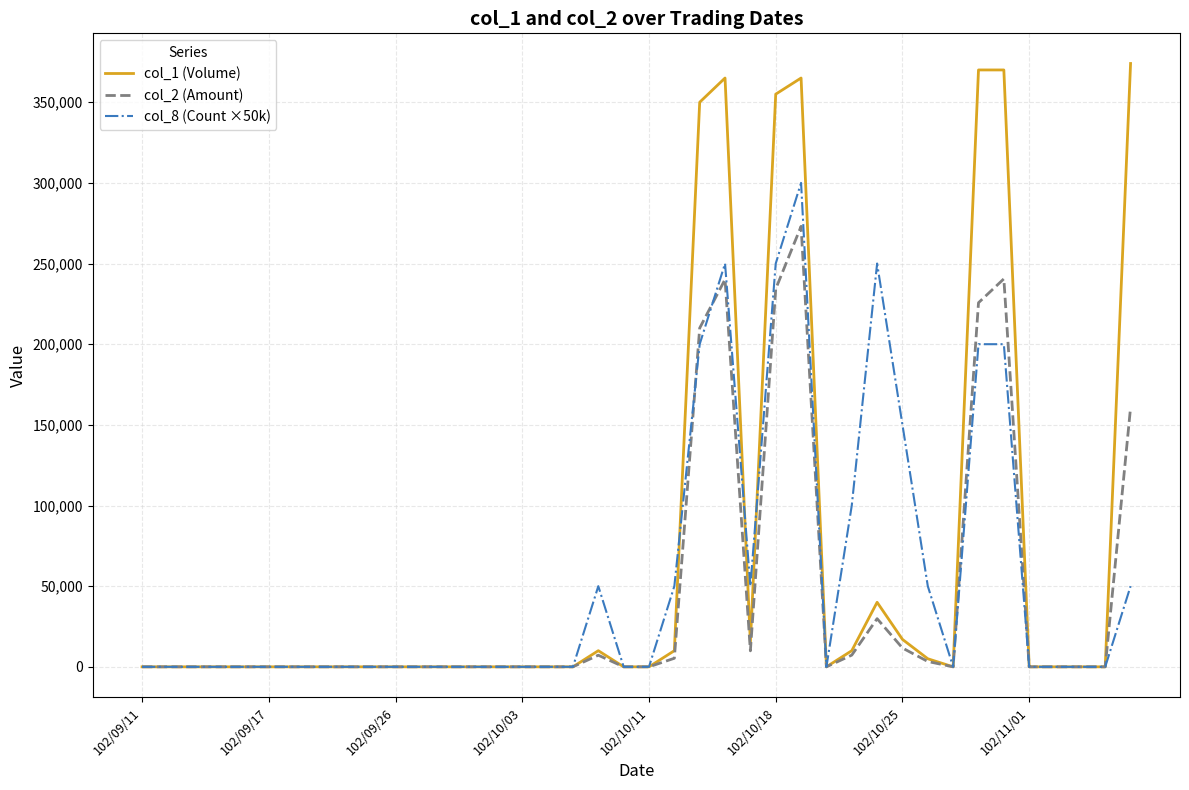

Which series has the largest range (max minus min)?

col_1 (Volume)